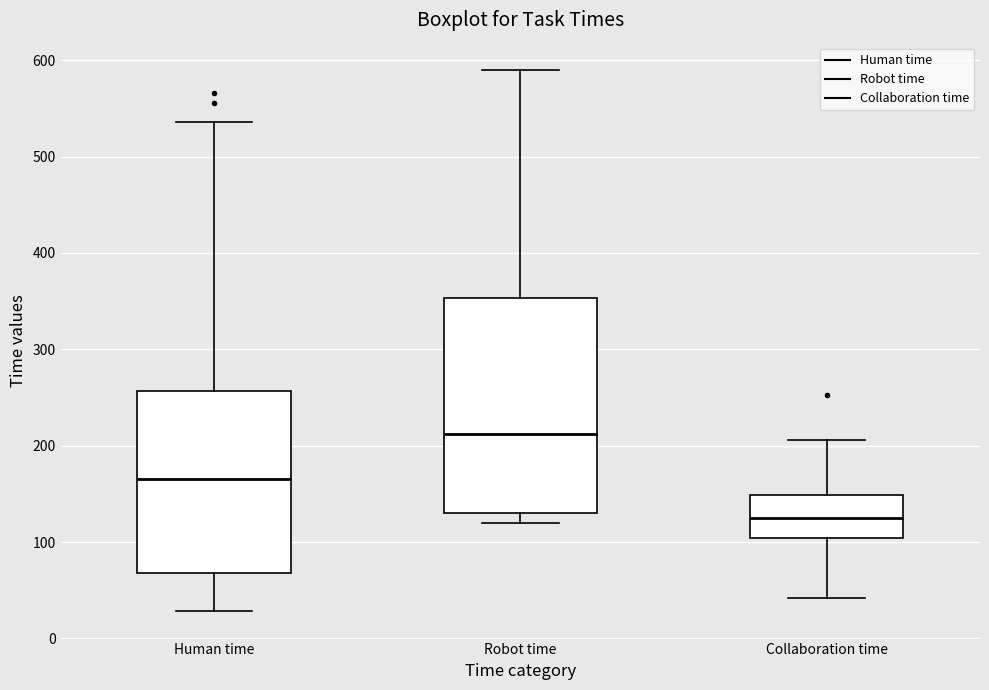

Reading left to right, read every box against the y-axis: the position of its median line, the range the box covers, and the ends of its whiskers. The values are not printed on the chart, so give them approximately, as read against the axis.

Human time: median 170, box 70 to 260, whiskers 30 to 540
Robot time: median 210, box 130 to 350, whiskers 120 to 590
Collaboration time: median 130, box 100 to 150, whiskers 40 to 210